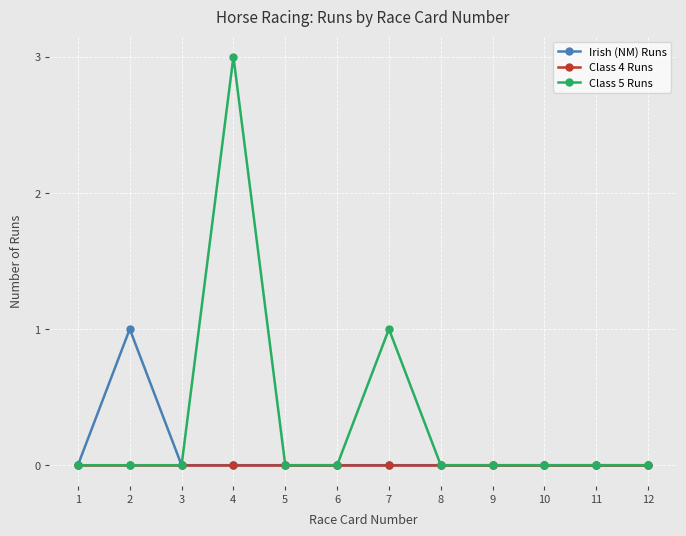

Which series has the largest total across all categories?

Class 5 Runs